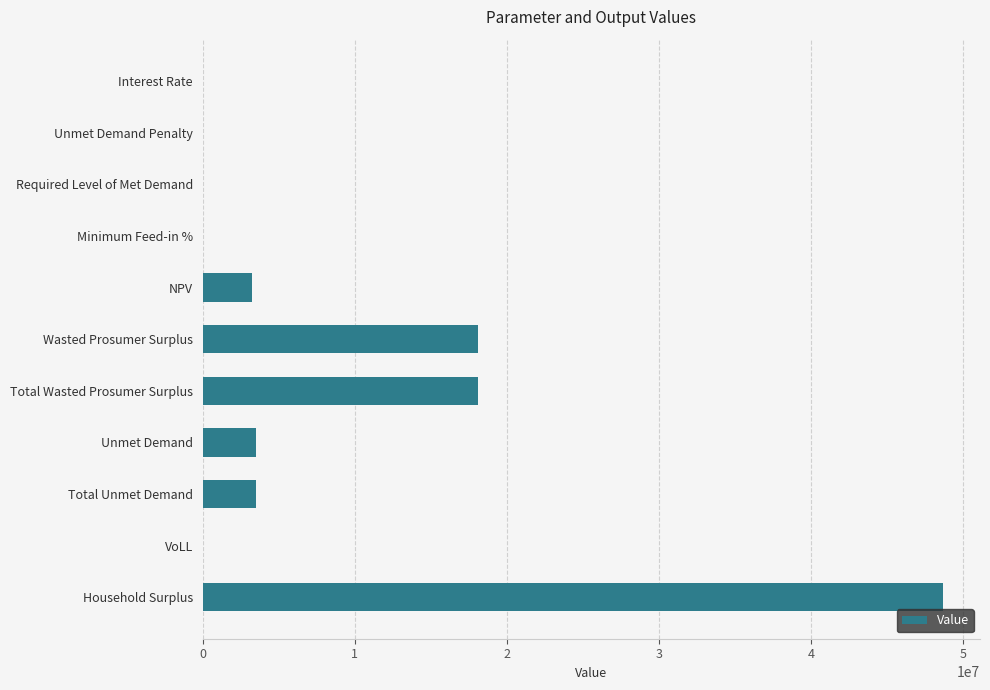

At which category does the chart reach its peak across all series?

Household Surplus